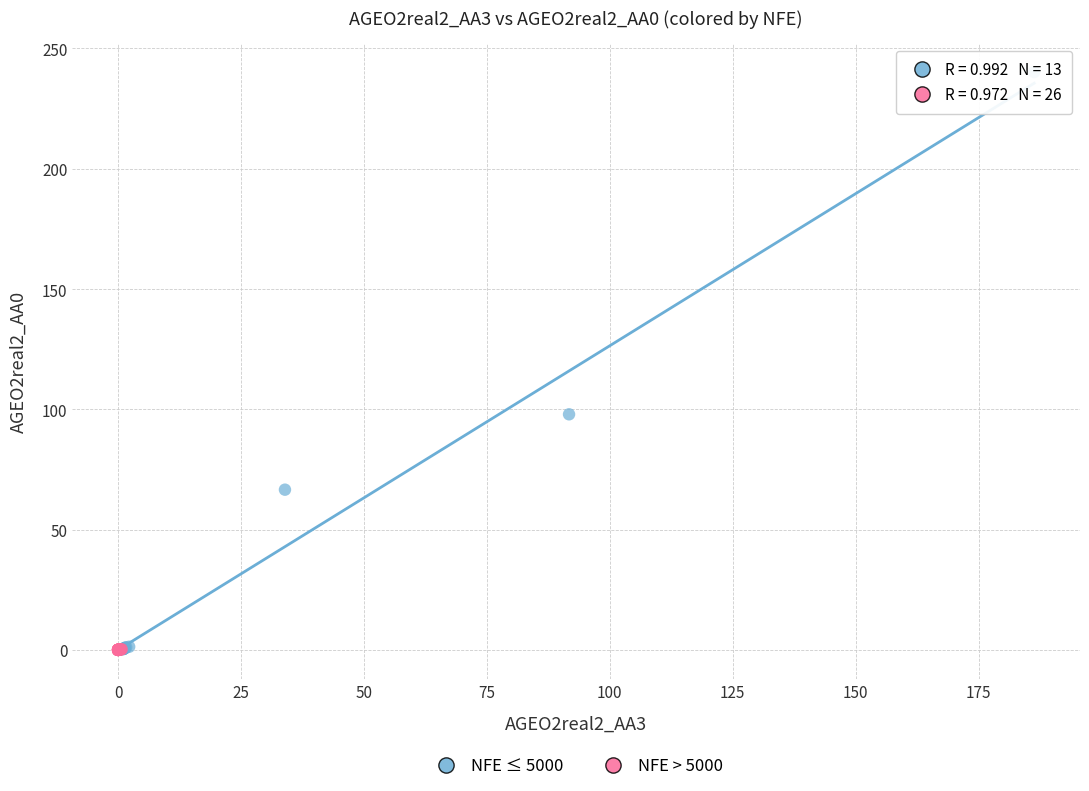

Which series has the largest Y range (max minus min)?

NFE ≤ 5000